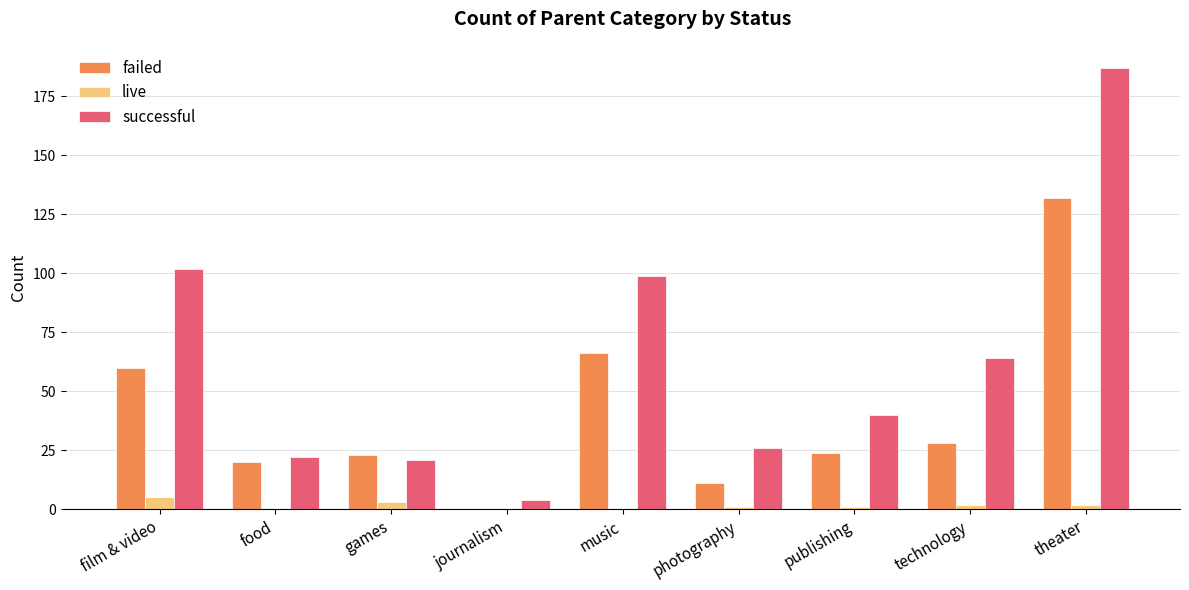

How many series are shown in this chart?

3